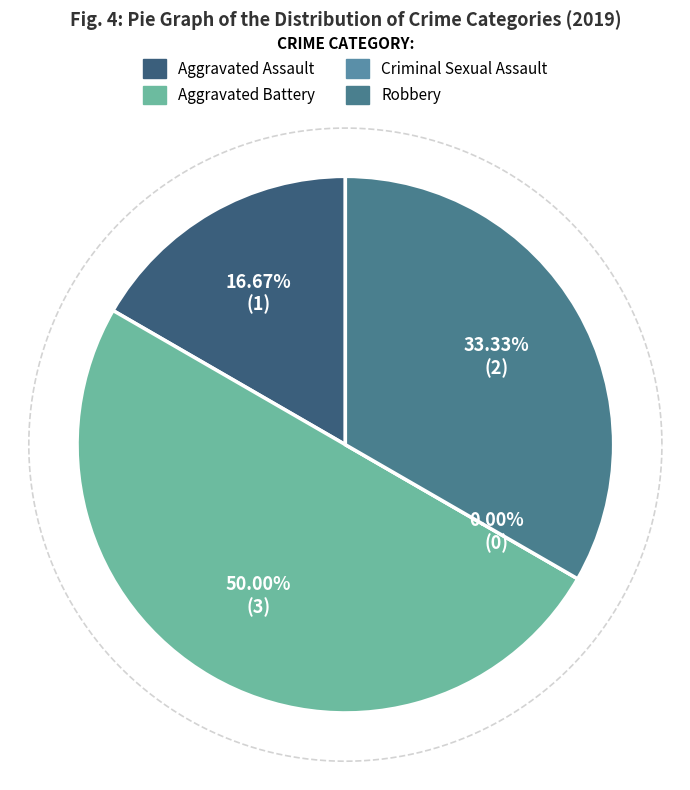

Between Aggravated Battery and Robbery, which is larger?

Aggravated Battery